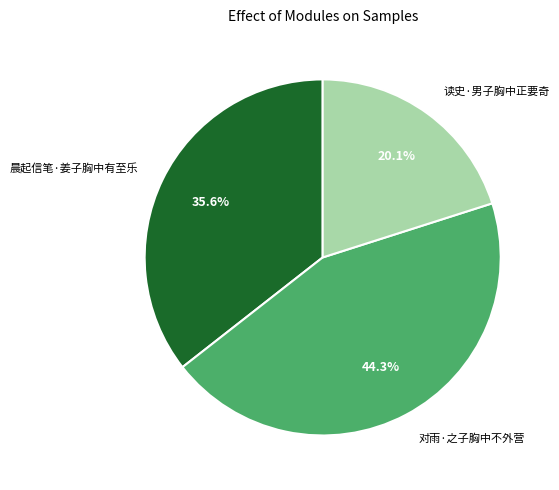

To the nearest percent, what percentage of the pie is 晨起信笔·姜子胸中有至乐?

36%